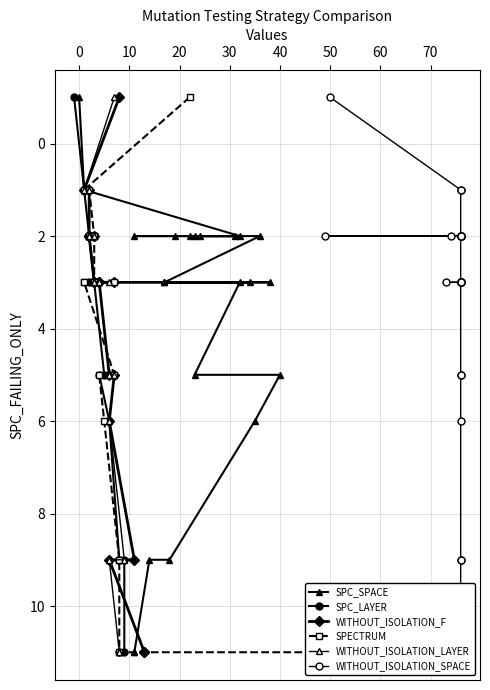

True or false: SPC_SPACE and SPECTRUM intersect in this chart.

False